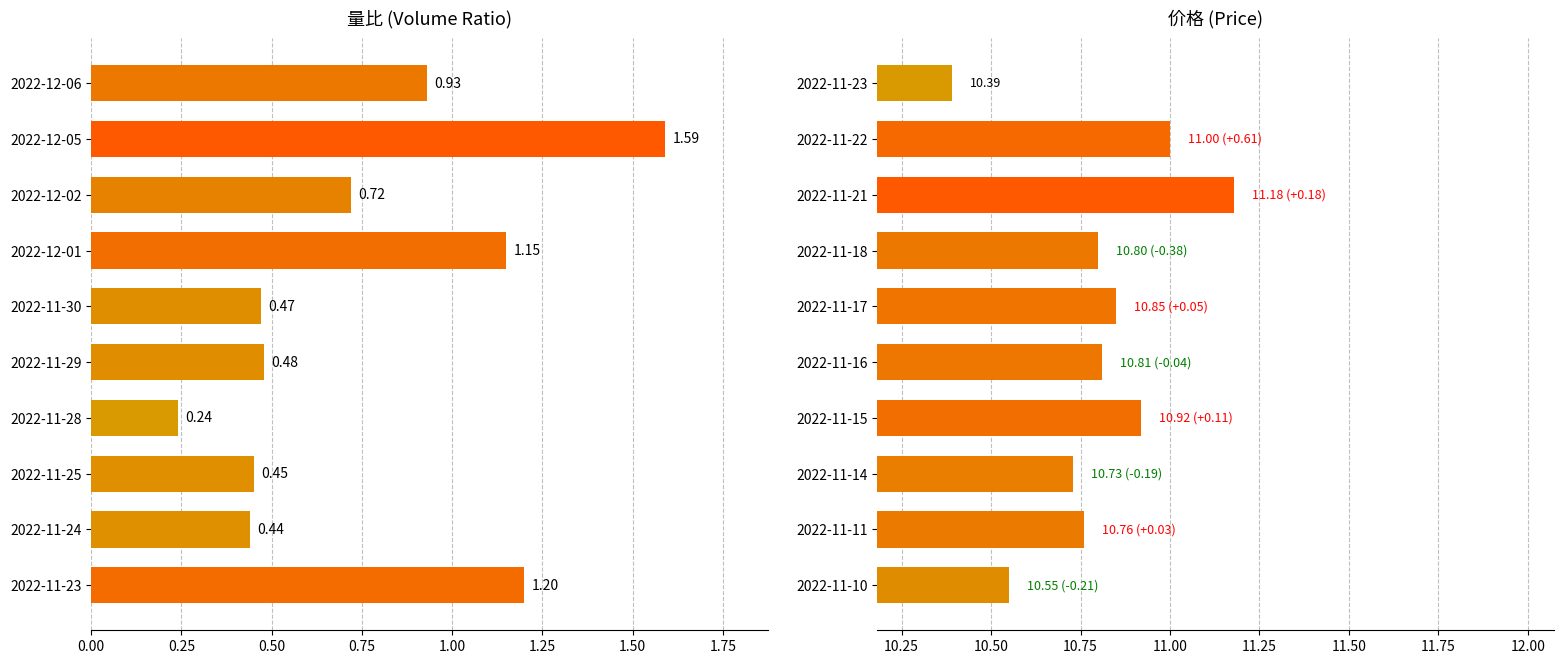

Are the bars grouped side by side (vs. stacked)?

Yes